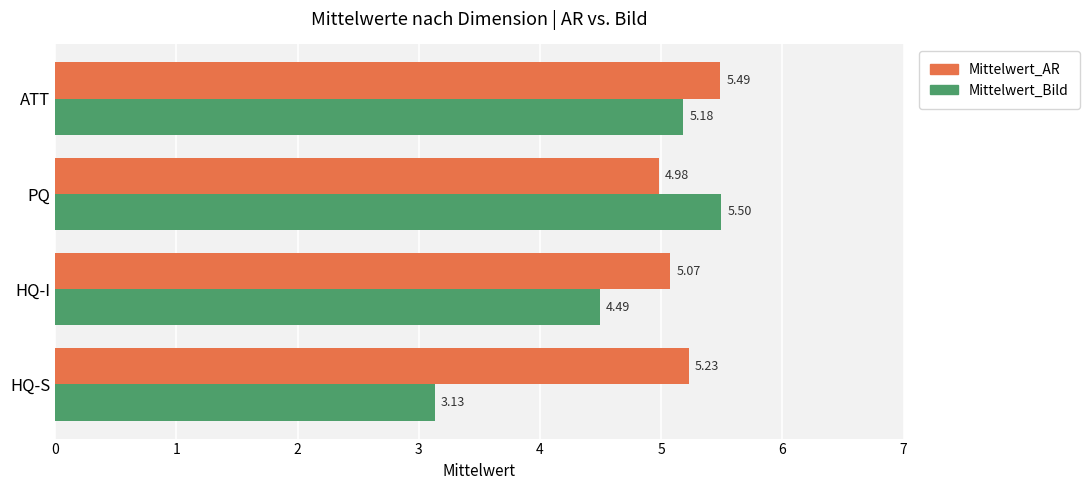

List the series in order of their overall mean, highest first.

Mittelwert_AR, Mittelwert_Bild